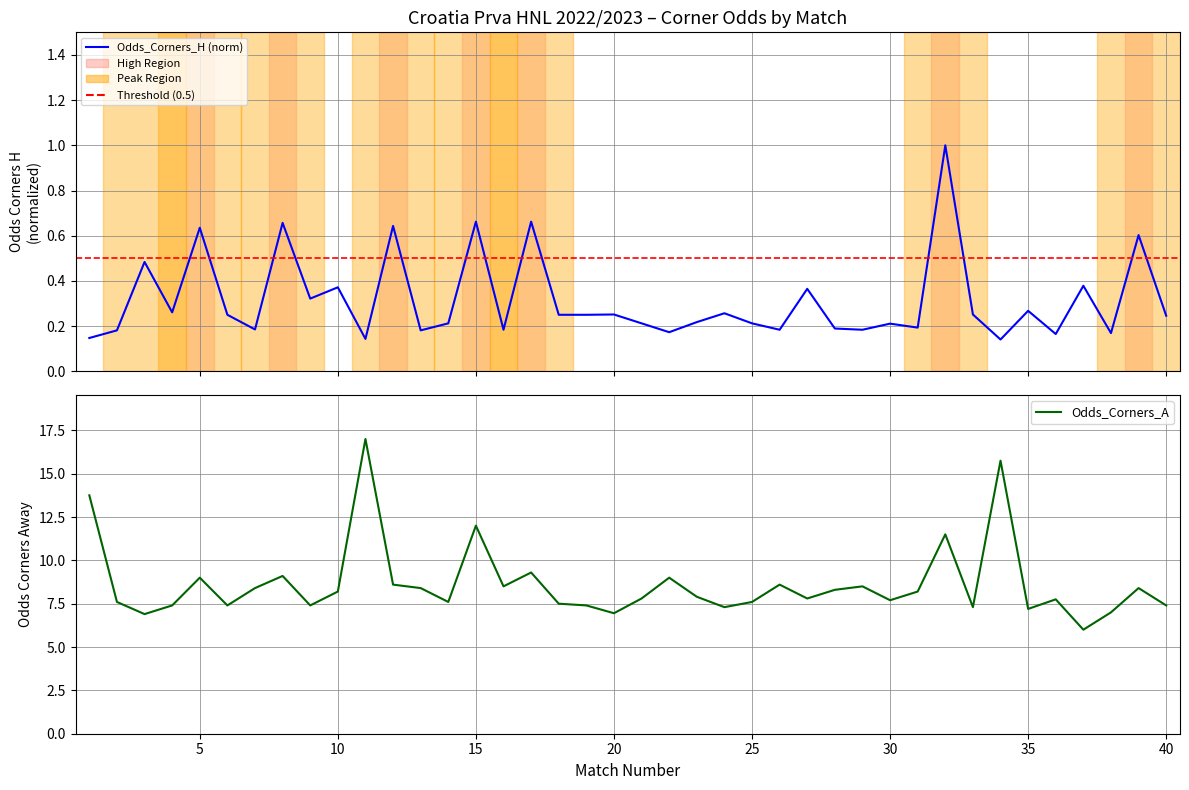

True or false: Odds_Corners_H and Odds_Corners_A cross at least once.

False